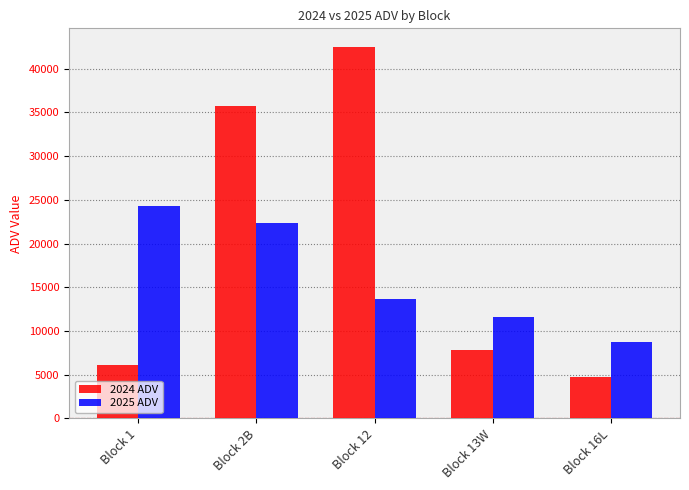

Count the number of data series in this chart.

2